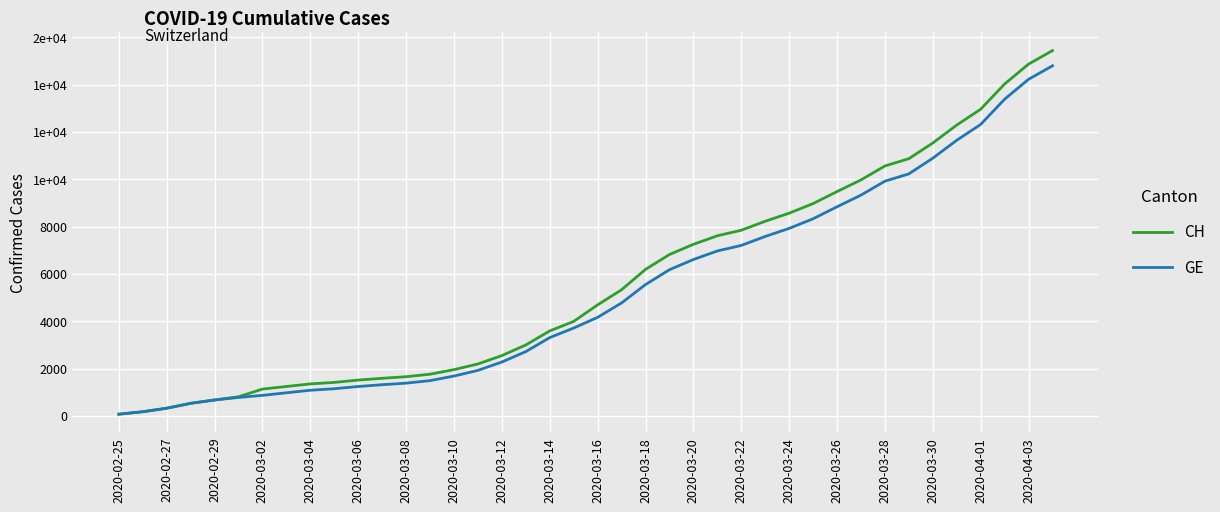

Where does the GE series first go above 4164?

21